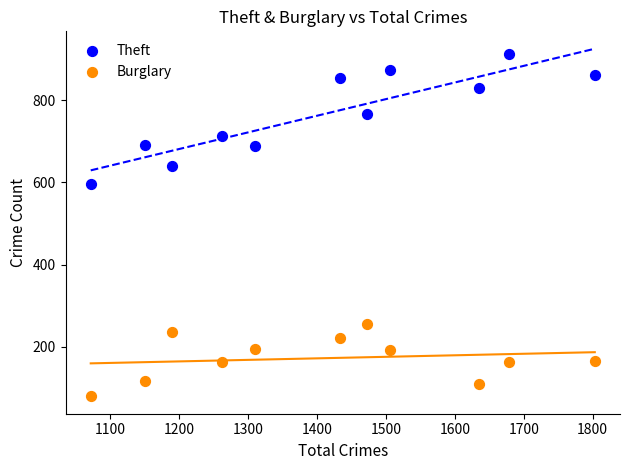

Across all series, what Y value is closest to 496?

595